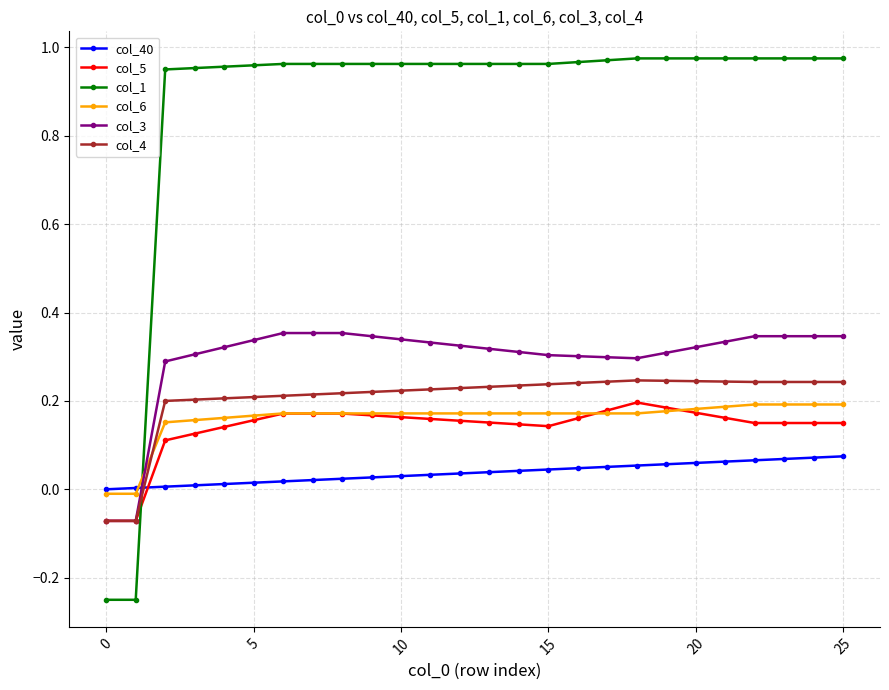

True or false: col_5 has more than 0 interior local peaks.

True